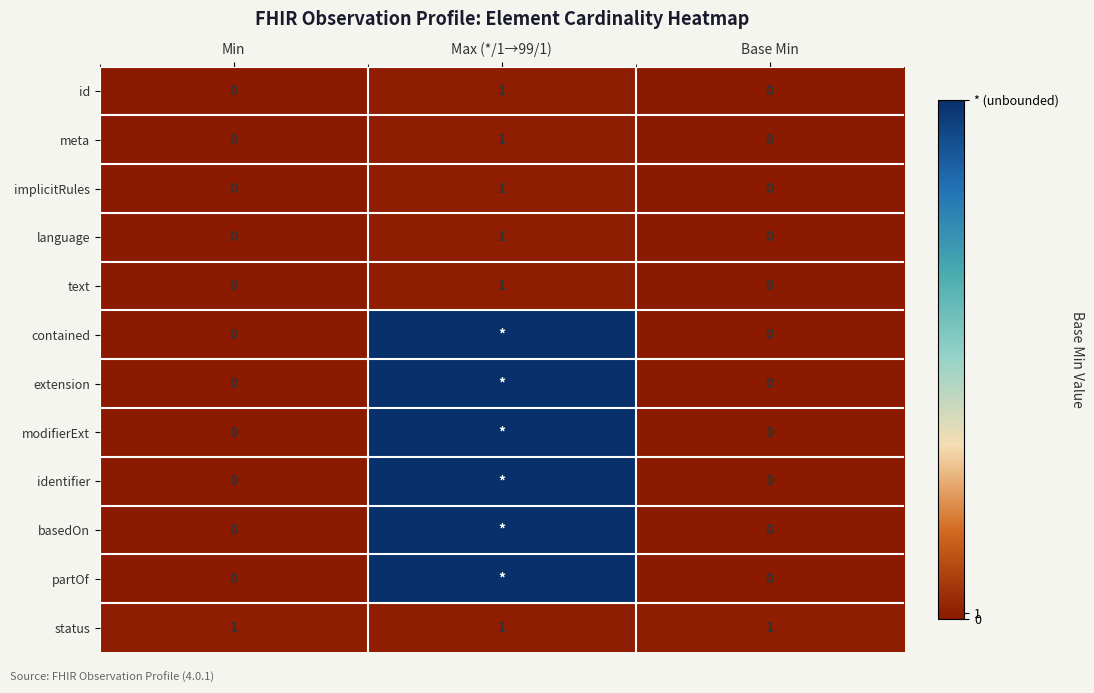

How many implicitRules values are between 0 and 1?

3